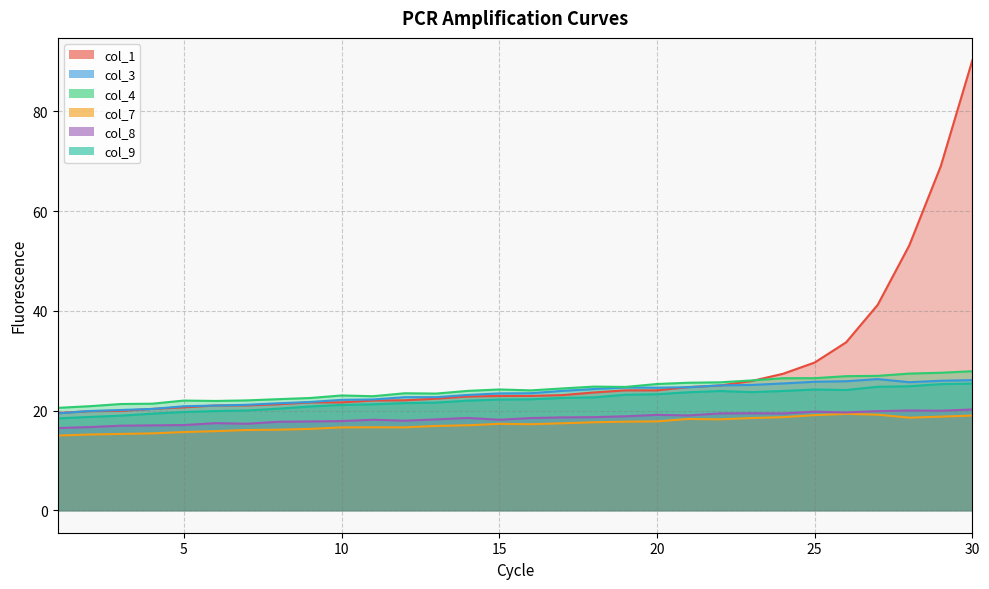

What is the difference between the second highest and second lowest values in the col_3 series?

6.2